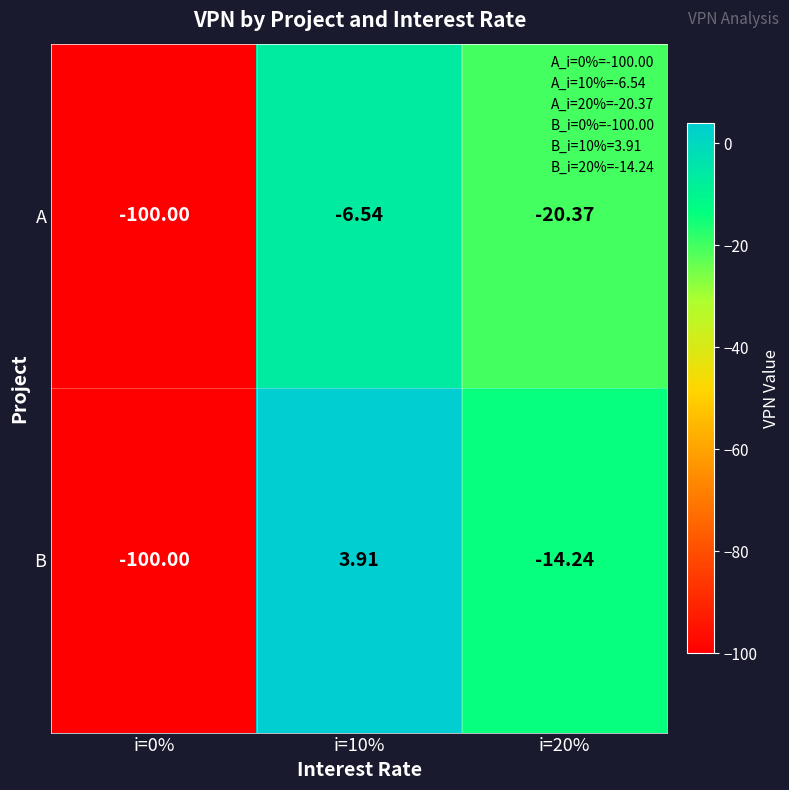

At i=20%, list the series in order from smallest to largest.

A, B